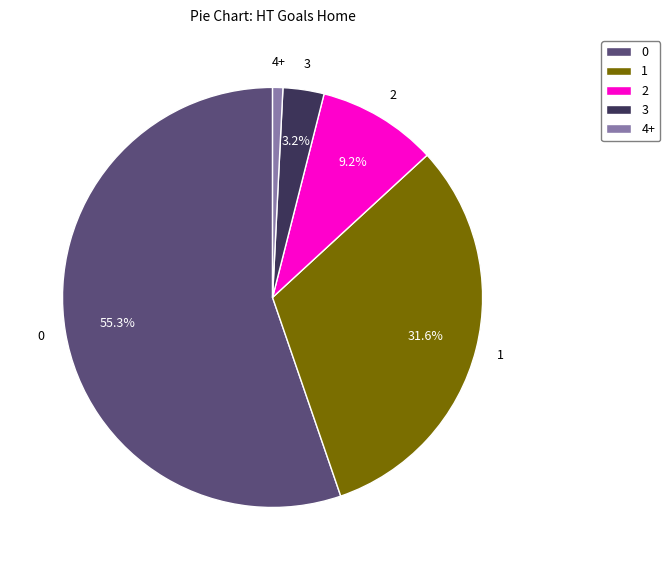

True or false: 2 accounts for 21% of the total.

False